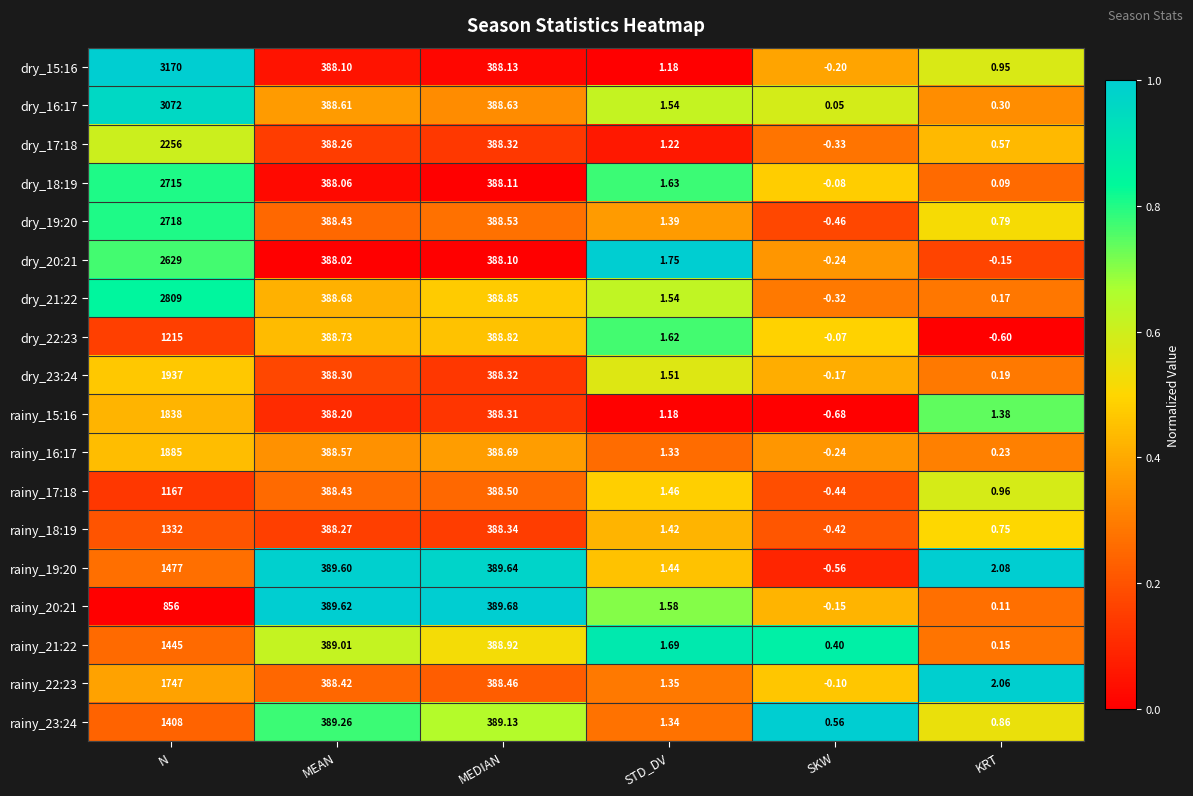

Where does the rainy_15:16 series first go above 388?

N